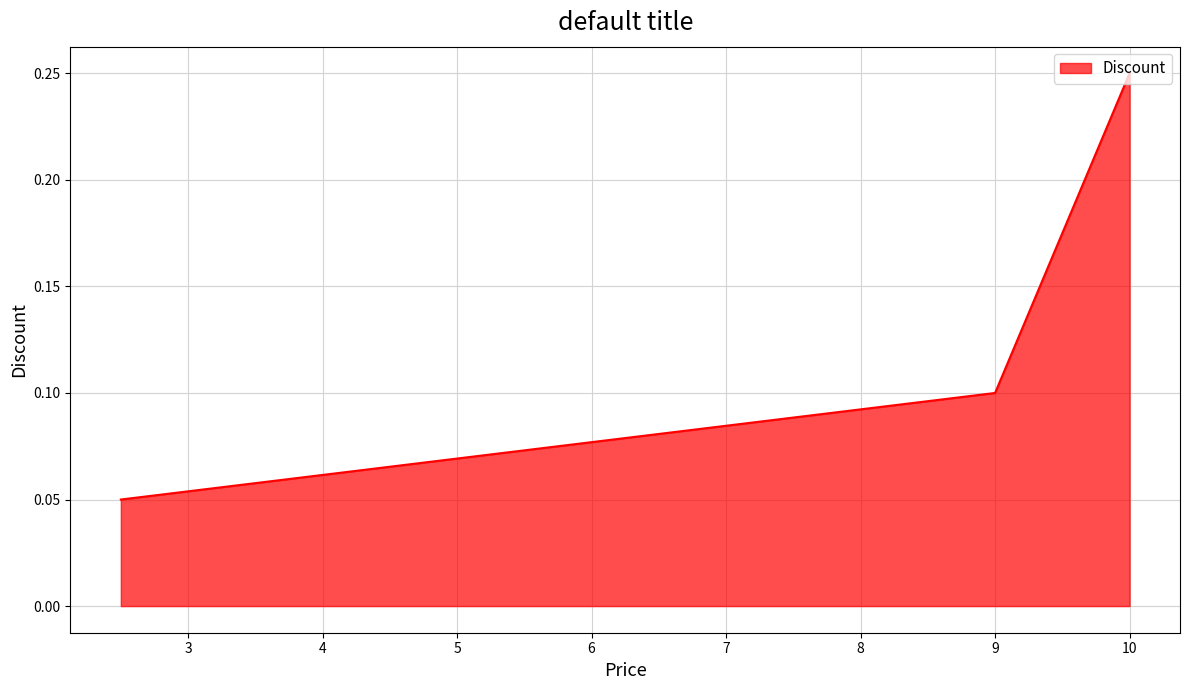

What is the value of the 4th point from the left?

0.1